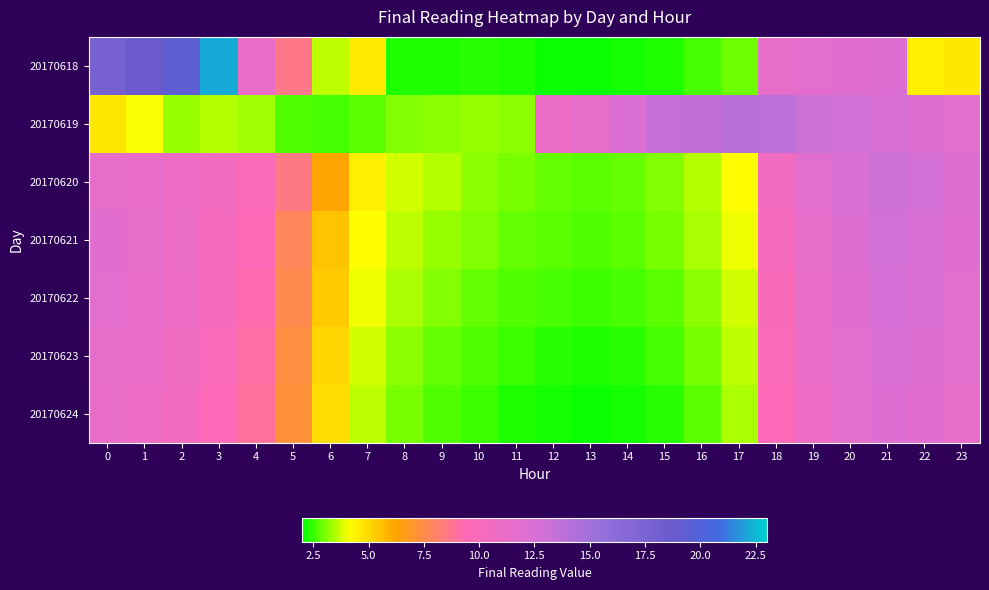

At which category does the chart reach its peak across all series?

3